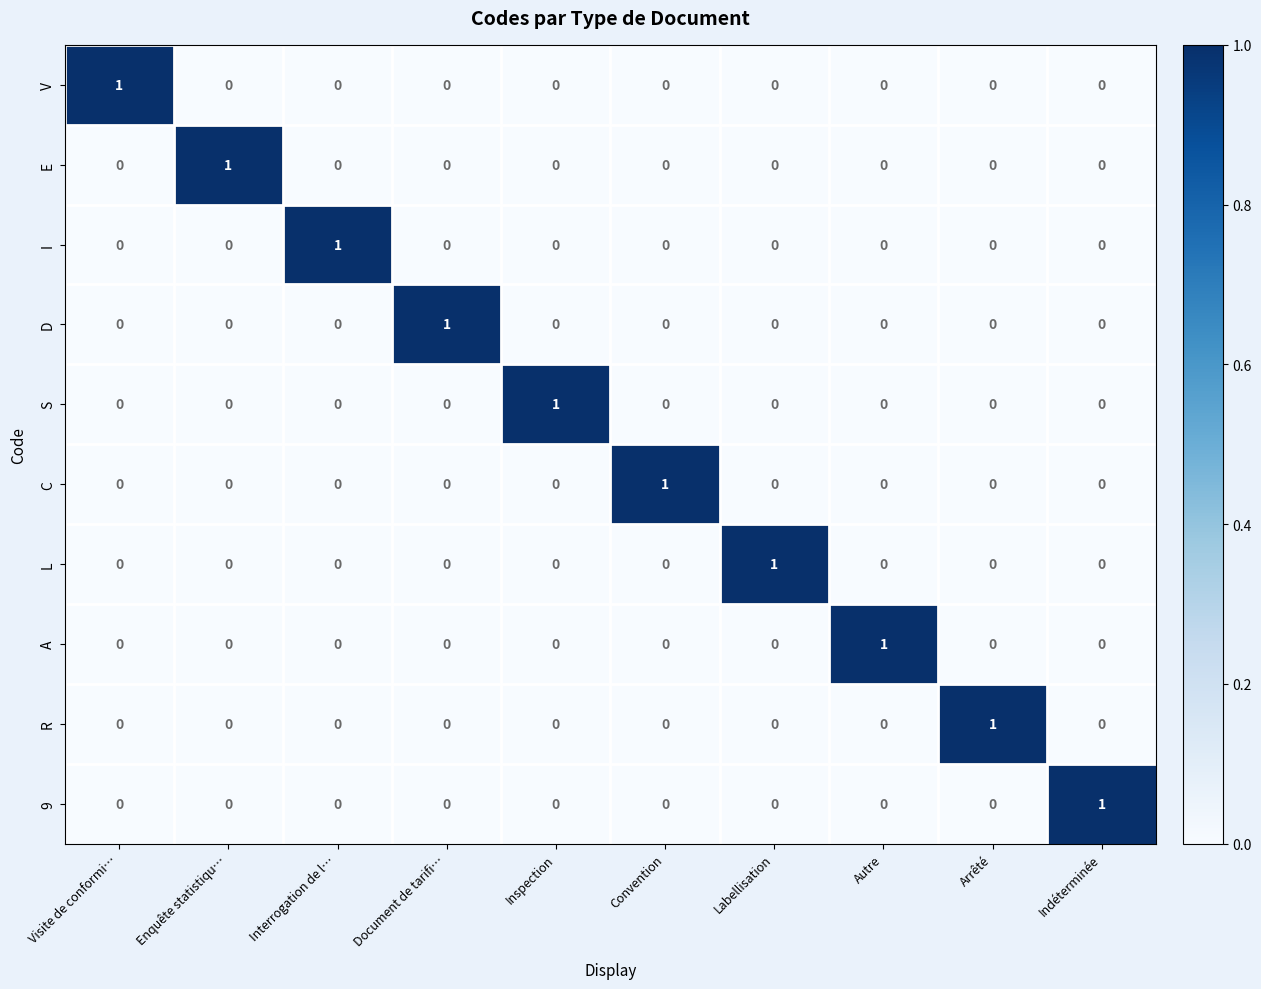

True or false: L has a value of -1 at Document de tarifi….

False